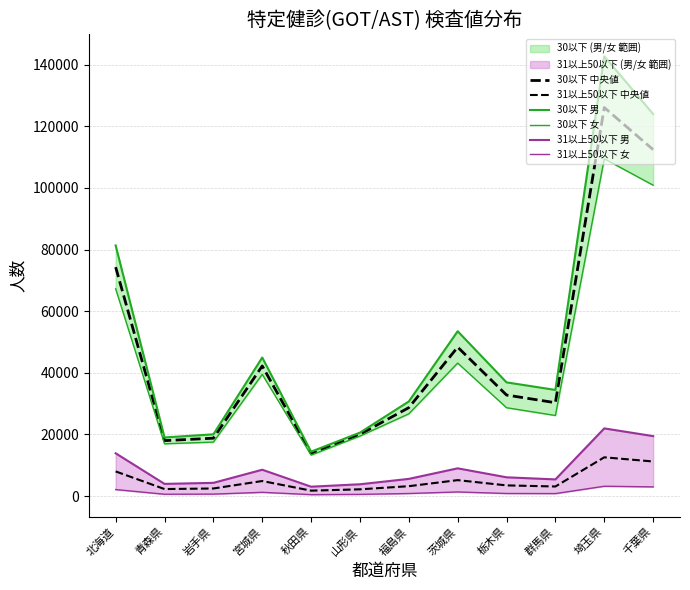

Reading left to right, list all the values displayed in this chart.

30以下 中央値: 74300.0	18004.0	18791.5	42234.5	13866.0	20042.0	28704.5	48334.5	32793.0	30308.0	126084.5	112428.0
31以上50以下 中央値: 8015.0	2289.5	2478.0	4897.0	1772.0	2207.0	3221.0	5183.0	3479.5	3123.0	12590.0	11234.5
30以下 男: 81329.0	19029.0	20055.0	44970.0	14417.0	20600.0	30712.0	53500.0	36907.0	34456.0	142721.0	123970.0
30以下 女: 67271.0	16979.0	17528.0	39499.0	13315.0	19484.0	26697.0	43169.0	28679.0	26160.0	109448.0	100886.0
31以上50以下 男: 13902.0	3968.0	4305.0	8561.0	3060.0	3846.0	5593.0	9014.0	6106.0	5422.0	21975.0	19469.0
31以上50以下 女: 2128.0	611.0	651.0	1233.0	484.0	568.0	849.0	1352.0	853.0	824.0	3205.0	3000.0